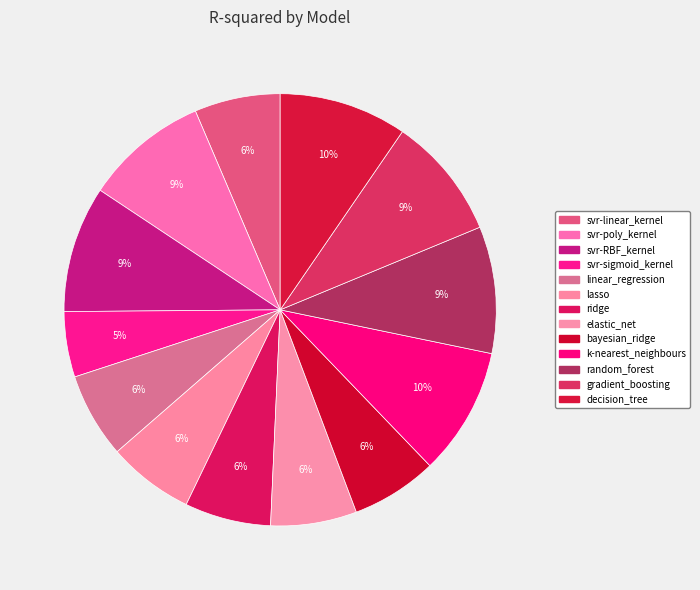

How many segments does this pie chart have?

13